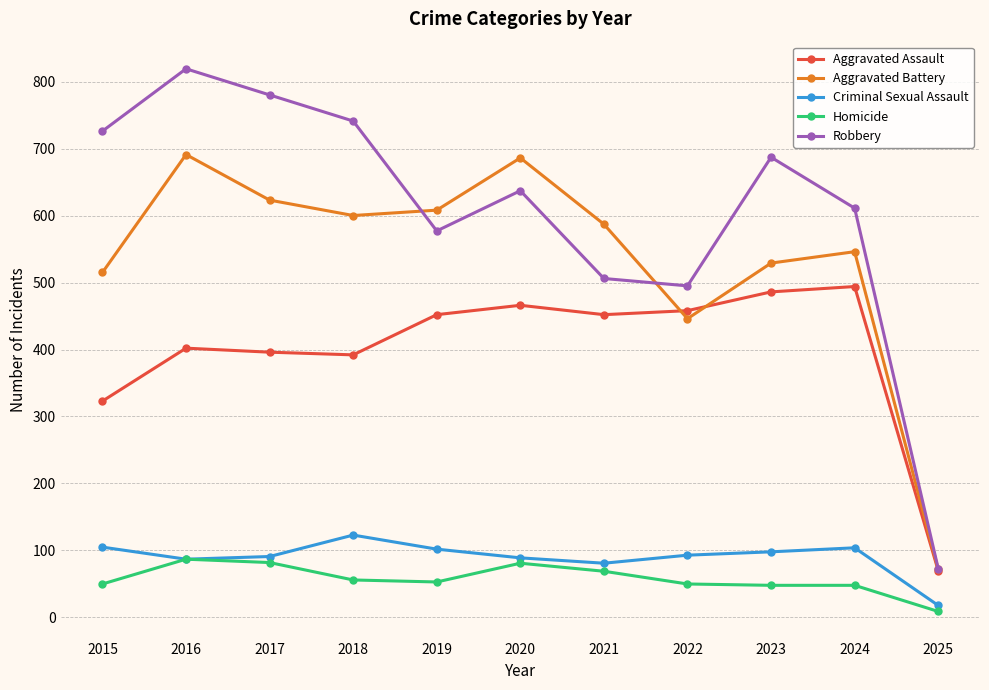

How many lines are shown in the chart?

5